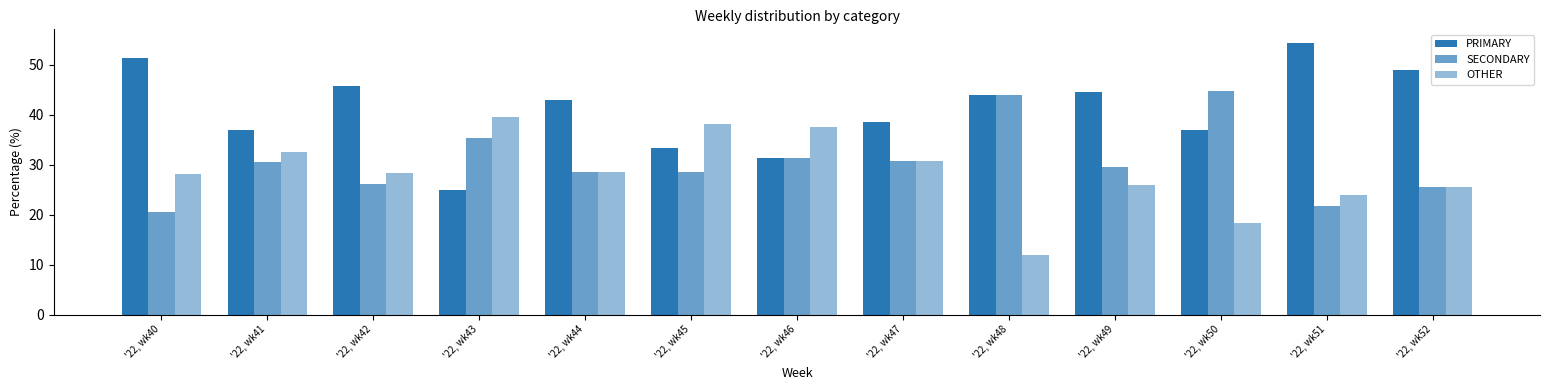

At which label is OTHER closest to 25?

'22, wk52